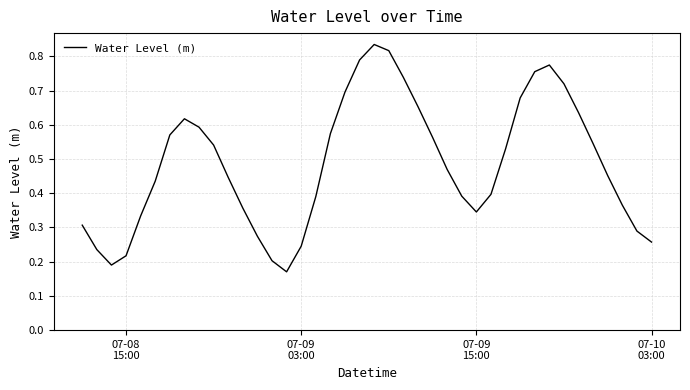

Reading right to left, transcribe all the data shown in this chart.

0.3	0.3	0.4	0.5	0.5	0.6	0.7	0.8	0.8	0.7	0.5	0.4	0.3	0.4	0.5	0.6	0.7	0.7	0.8	0.8	0.8	0.7	0.6	0.4	0.2	0.2	0.2	0.3	0.4	0.4	0.5	0.6	0.6	0.6	0.4	0.3	0.2	0.2	0.2	0.3